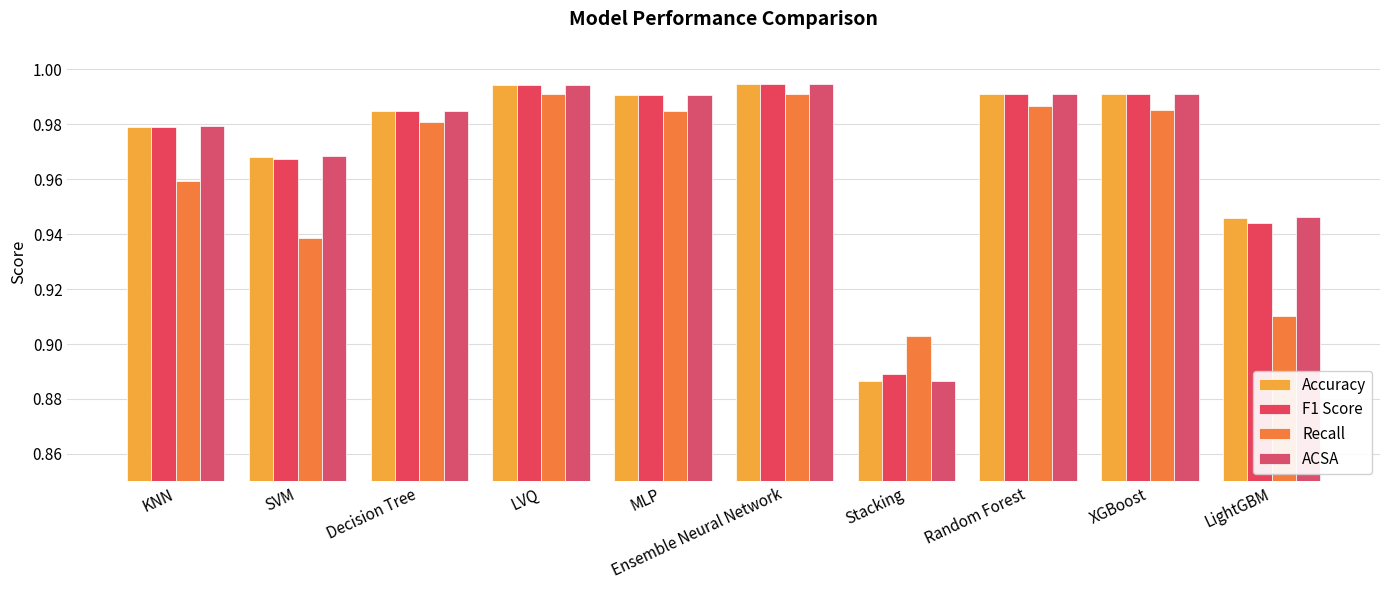

How many bars are there in total?

40